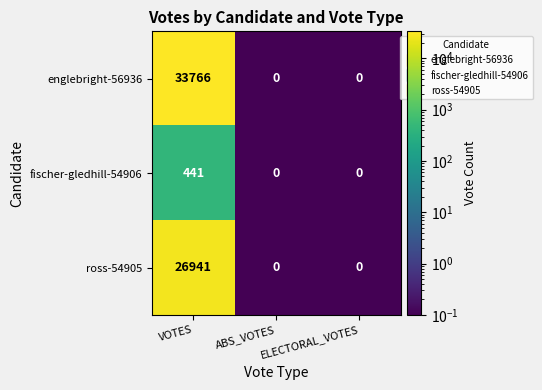

What is the highest value of the ross-54905 series?

26941